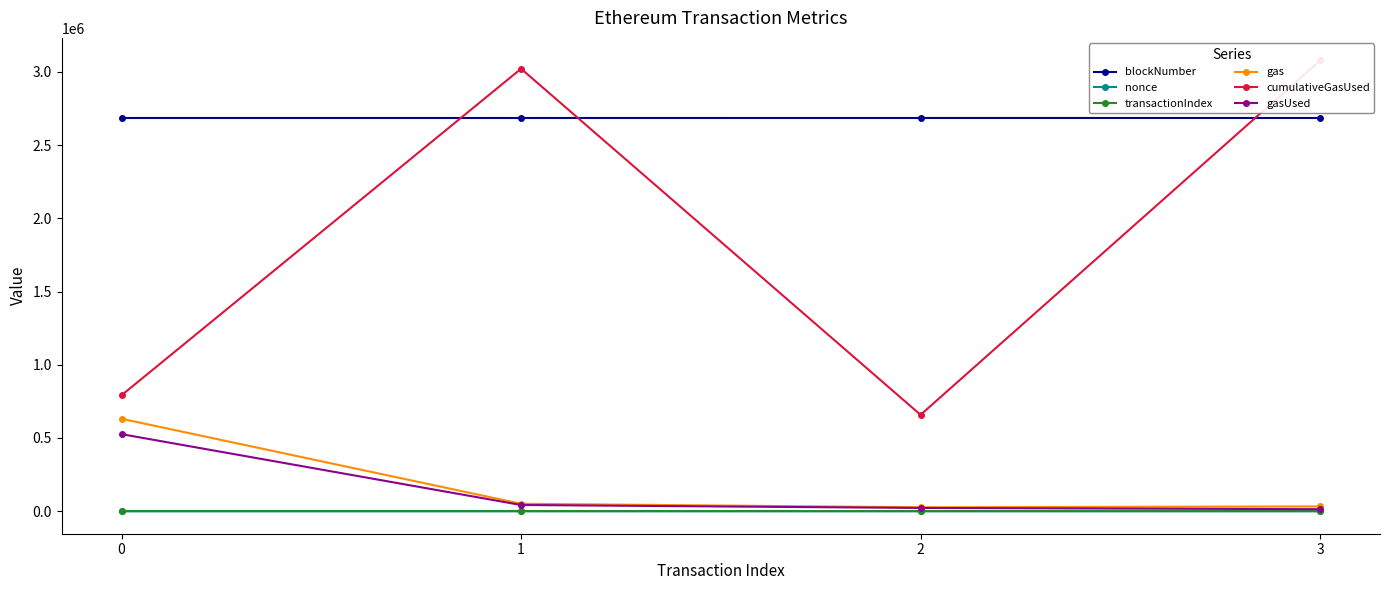

At how many categories does at least one series exceed 630309?

4